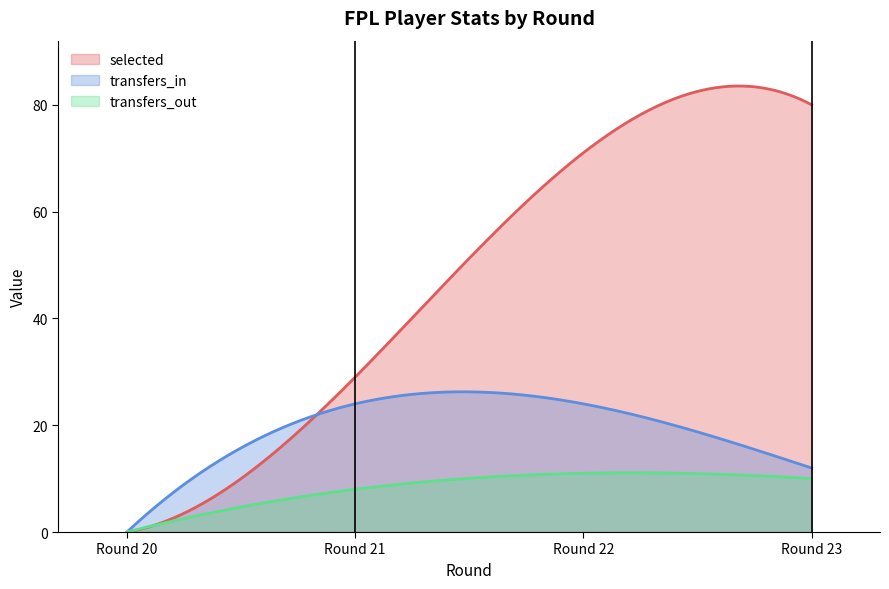

List the series in order of their overall mean, highest first.

selected, transfers_in, transfers_out